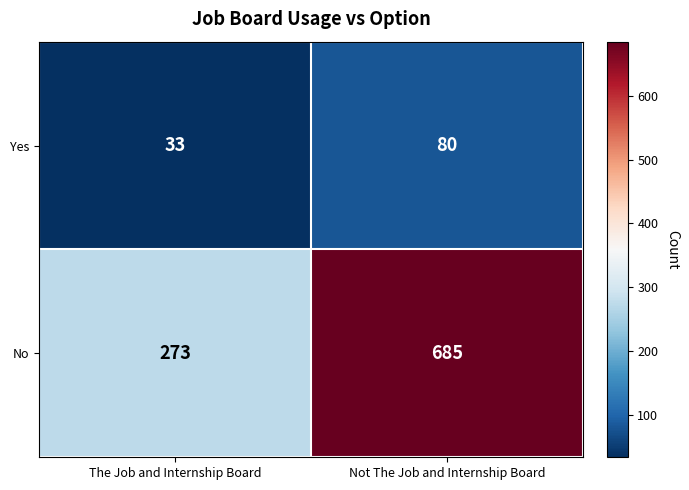

What is the difference between the highest and lowest values at The Job and Internship Board?

240